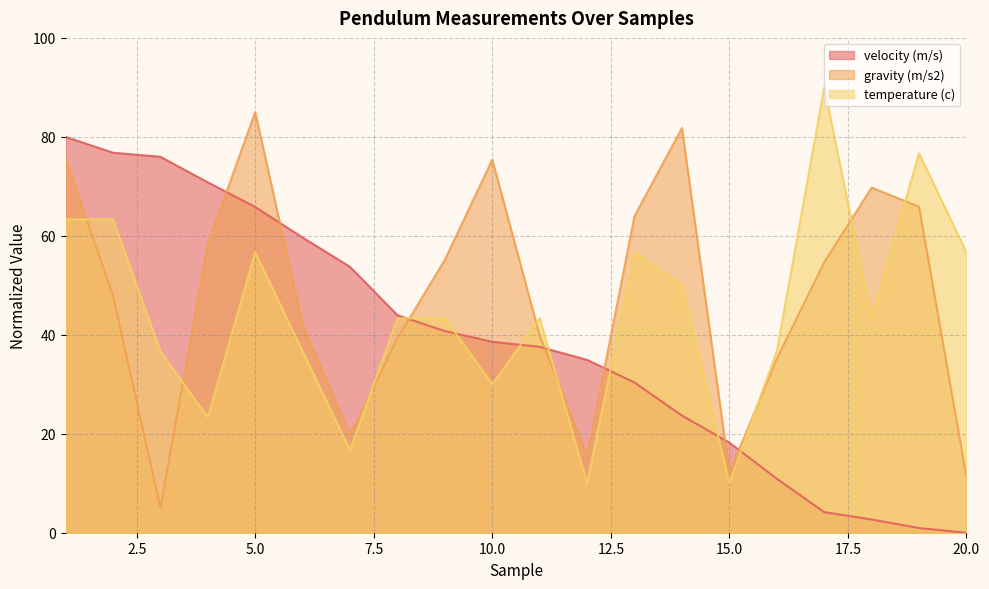

Reading left to right, transcribe all the data shown in this chart.

velocity (m/s): 1=80.0	2=76.8	3=76.0	4=70.8	5=65.8	6=59.7	7=53.7	8=44.0	9=40.7	10=38.6	11=37.6	12=34.9	13=30.4	14=23.7	15=18.2	16=10.9	17=4.2	18=2.7	19=0.9	20=0.0
gravity (m/s2): 1=75.5	2=47.9	3=5.0	4=58.4	5=85.0	6=42.0	7=19.7	8=39.3	9=55.2	10=75.4	11=39.8	12=15.5	13=64.0	14=81.8	15=12.1	16=35.1	17=54.6	18=69.8	19=65.9	20=11.3
temperature (c): 1=63.3	2=63.3	3=36.7	4=23.3	5=56.7	6=36.7	7=16.7	8=43.3	9=43.3	10=30.0	11=43.3	12=10.0	13=56.7	14=50.0	15=10.0	16=36.7	17=90.0	18=43.3	19=76.7	20=56.7